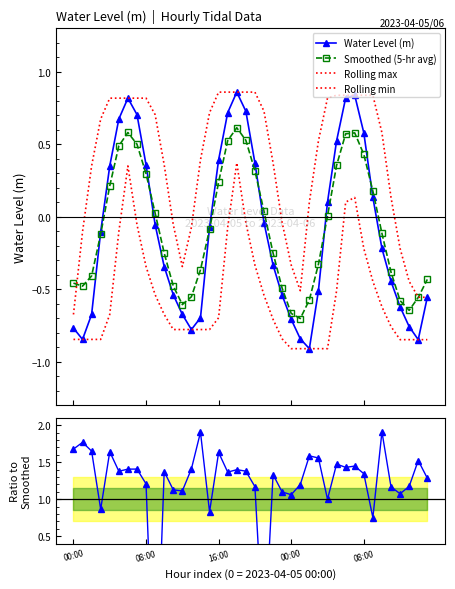

How many categories are shown in the chart?

40